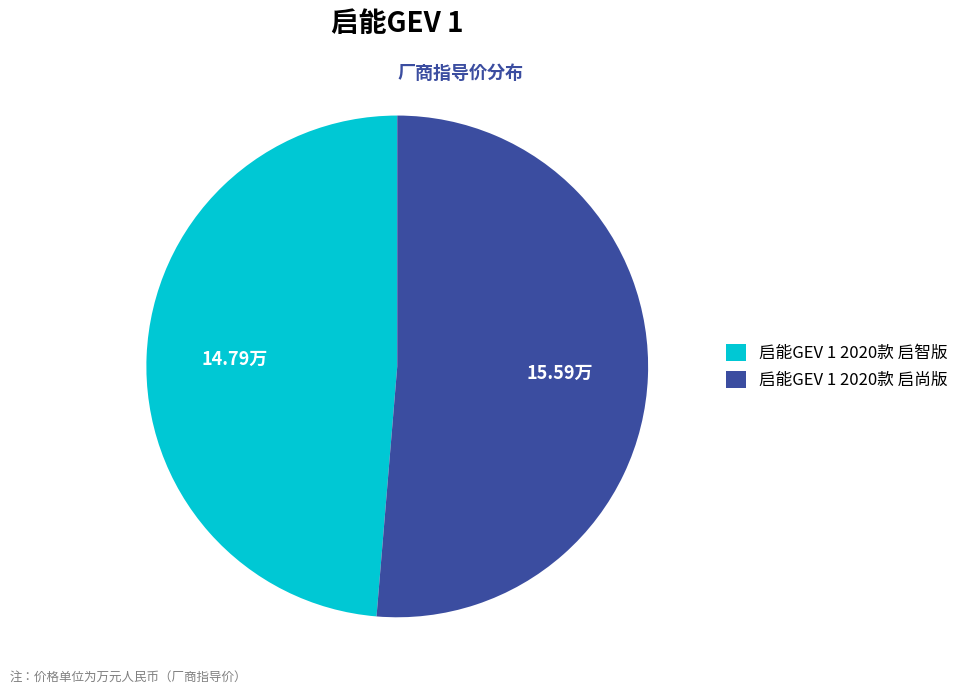

Which has a higher value, 启能GEV 1 2020款 启尚版 or 启能GEV 1 2020款 启智版?

启能GEV 1 2020款 启尚版